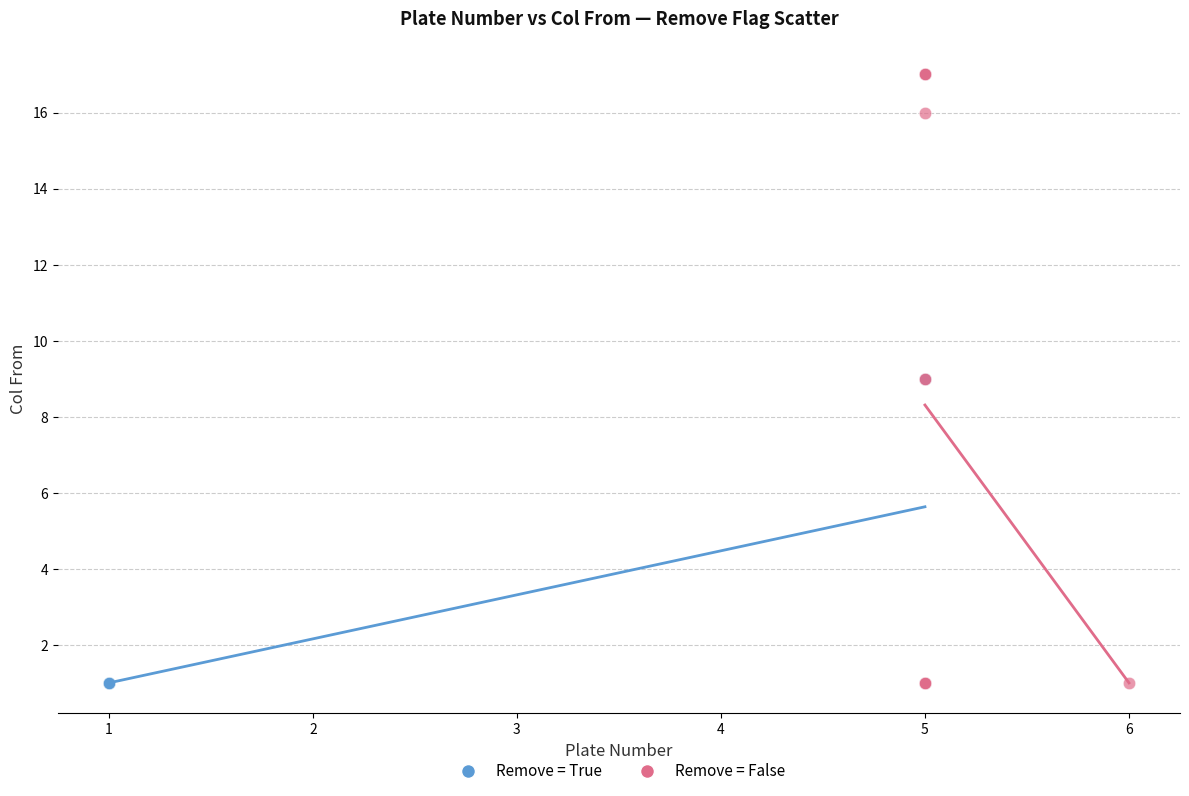

What are all the series names shown in the legend?

Remove = True, Remove = False